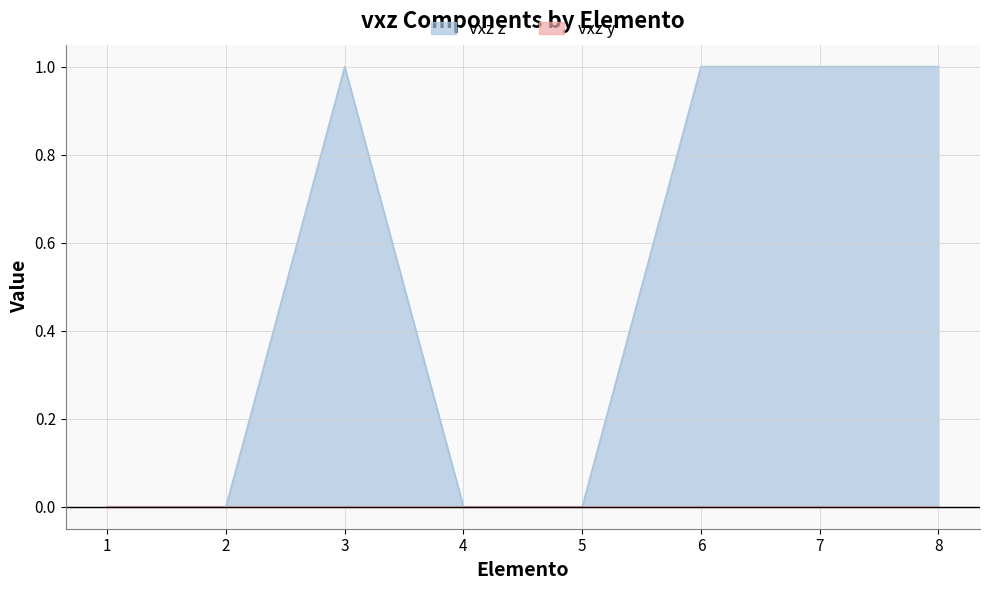

Reading left to right, extract all data points from this chart.

1=0	2=0	3=1	4=0	5=0	6=1	7=1	8=1